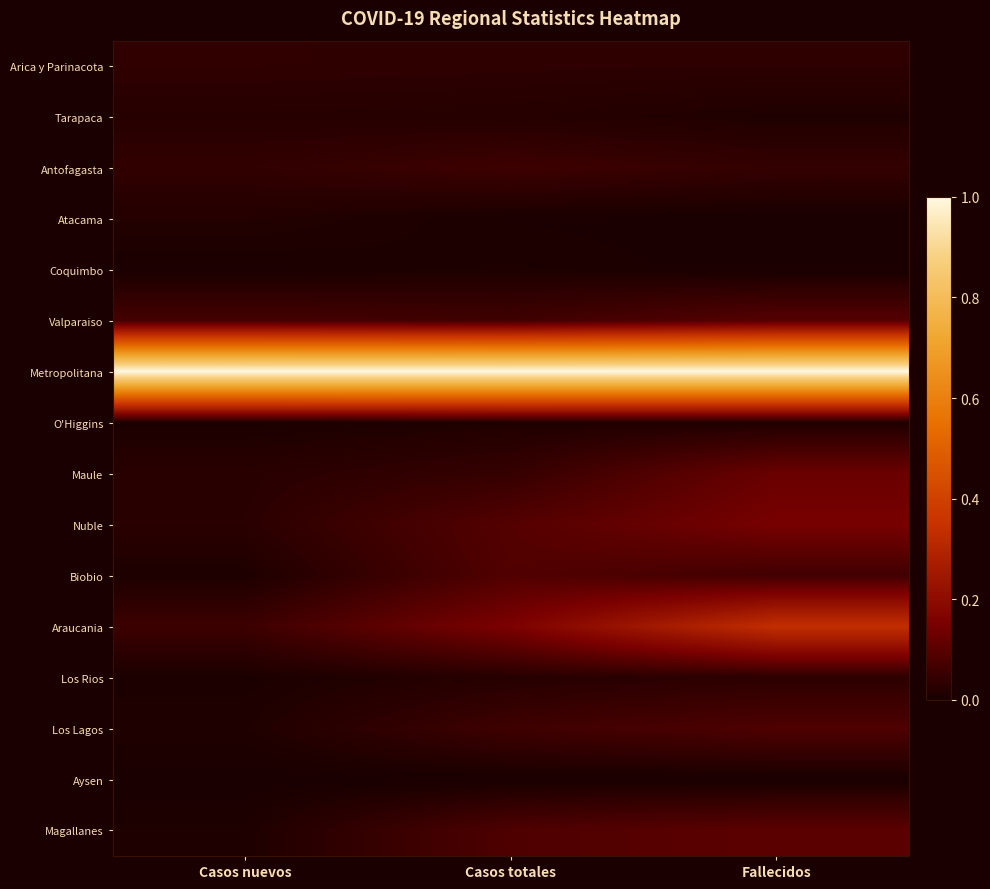

At which category is the sum across all series the highest?

Fallecidos